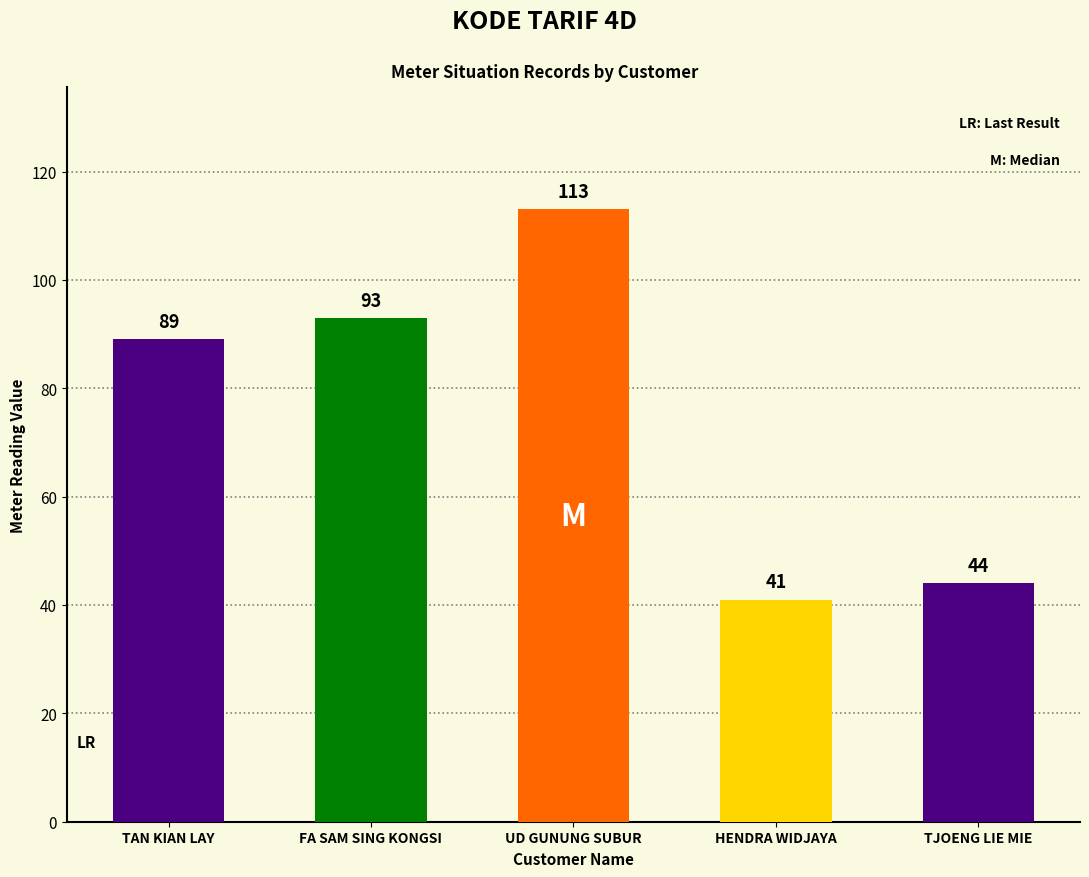

Approximately how many times larger is the value at UD GUNUNG SUBUR compared to TAN KIAN LAY?

1.3